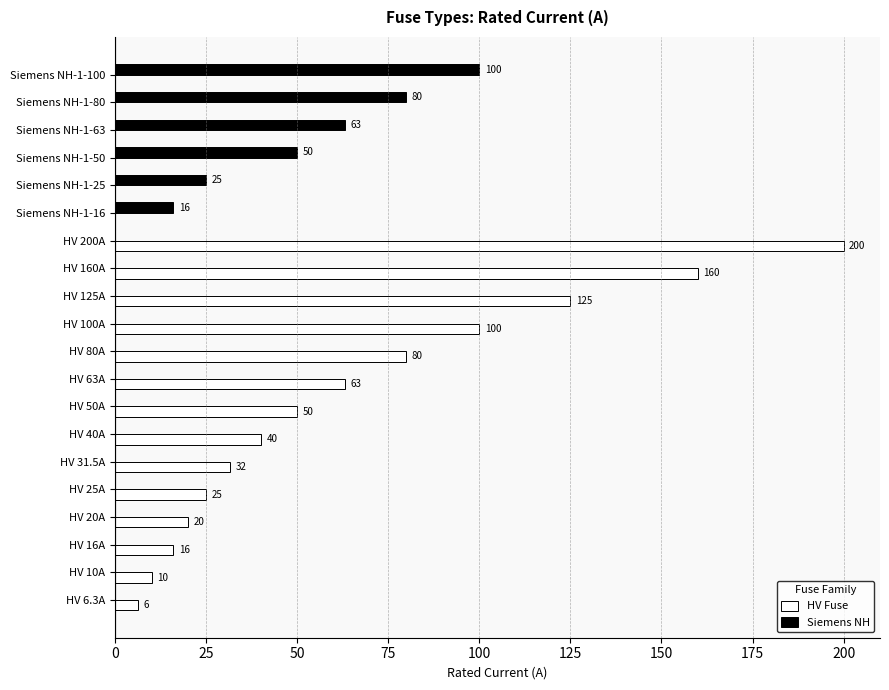

Which series changed the most between HV 10A and Siemens NH-1-80?

Siemens NH